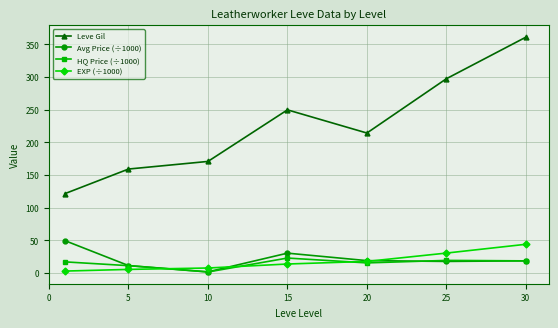

How many data points in Avg Price (÷1000) are less than 18?

3